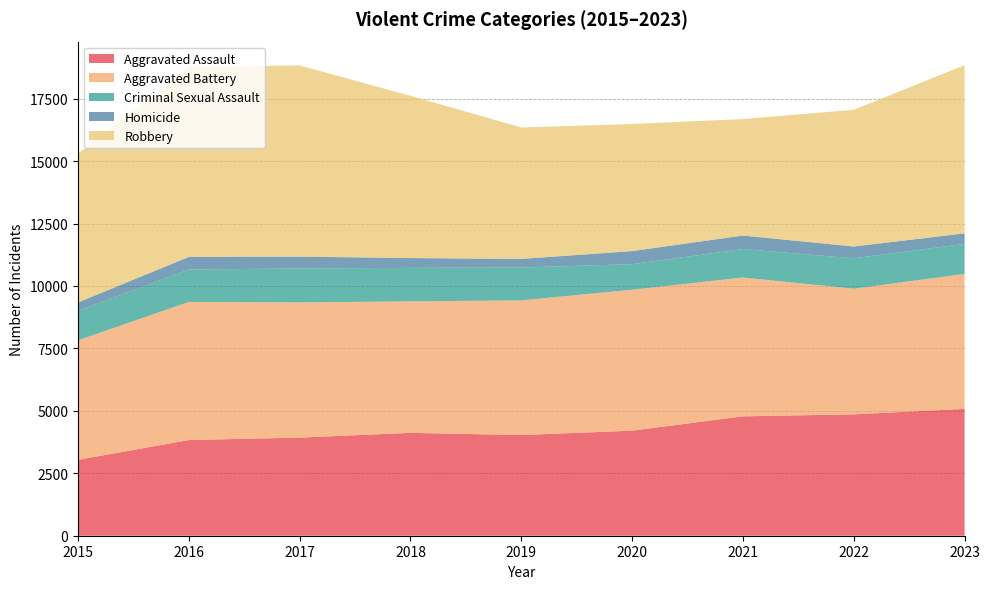

Reading right to left, extract all data points from this chart.

Aggravated Assault: 5080	4859	4781	4207	4031	4119	3929	3831	3039
Aggravated Battery: 5401	5033	5558	5644	5392	5265	5412	5531	4784
Criminal Sexual Assault: 1204	1218	1139	1023	1317	1341	1361	1299	1181
Homicide: 423	471	543	523	344	394	474	502	339
Robbery: 6735	5473	4663	5089	5264	6495	7656	7613	5952